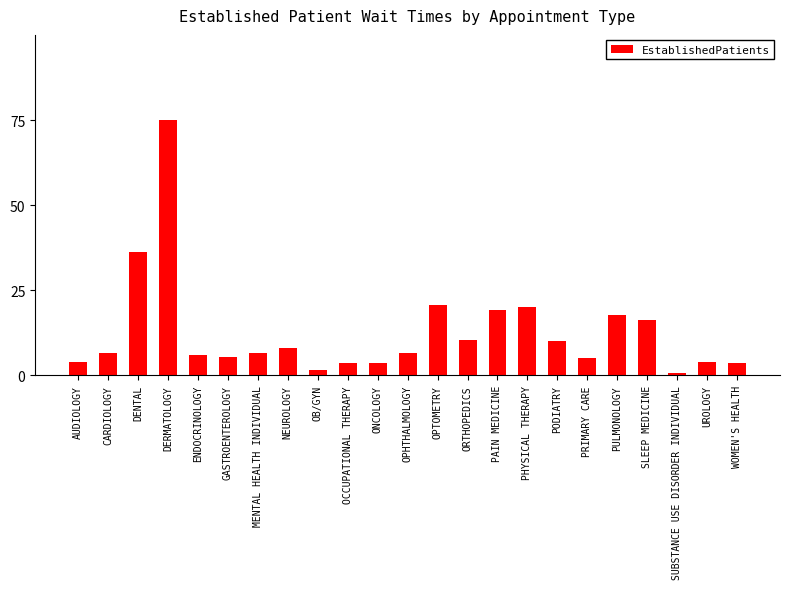

How many categories are shown in the chart?

23